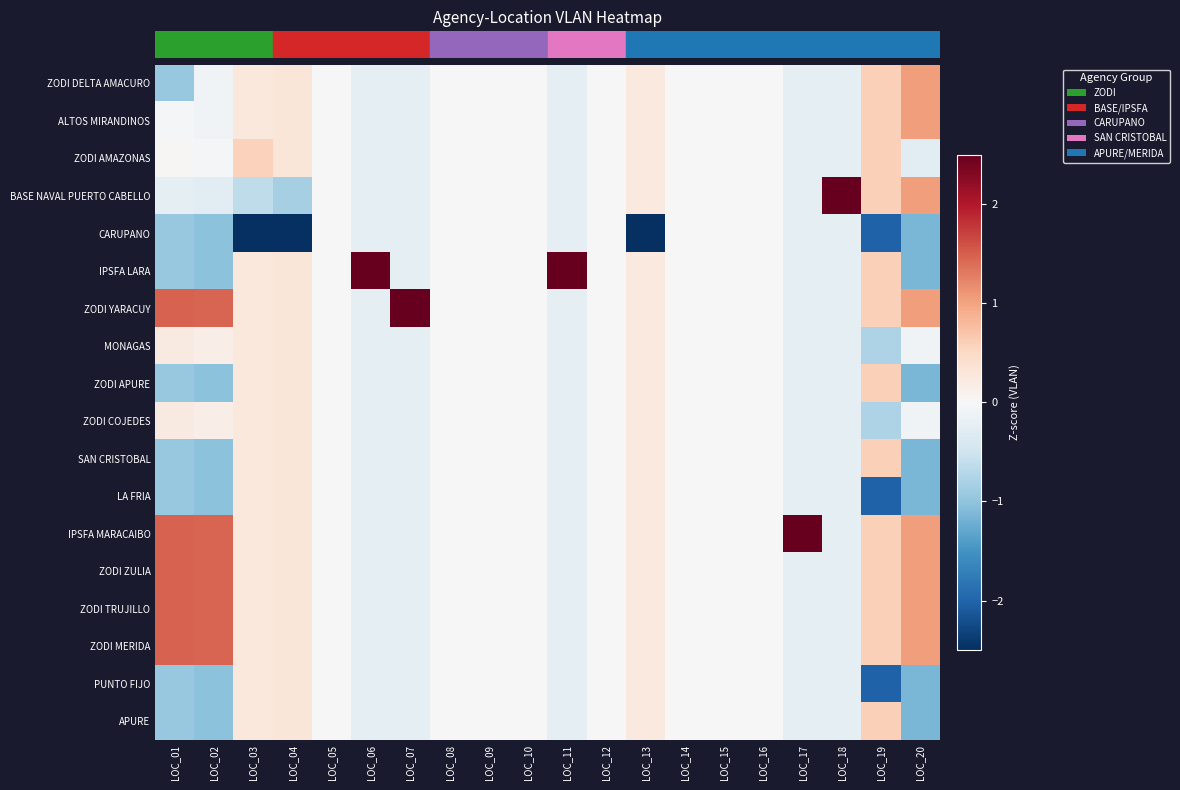

What is the smallest value displayed?

-4.1